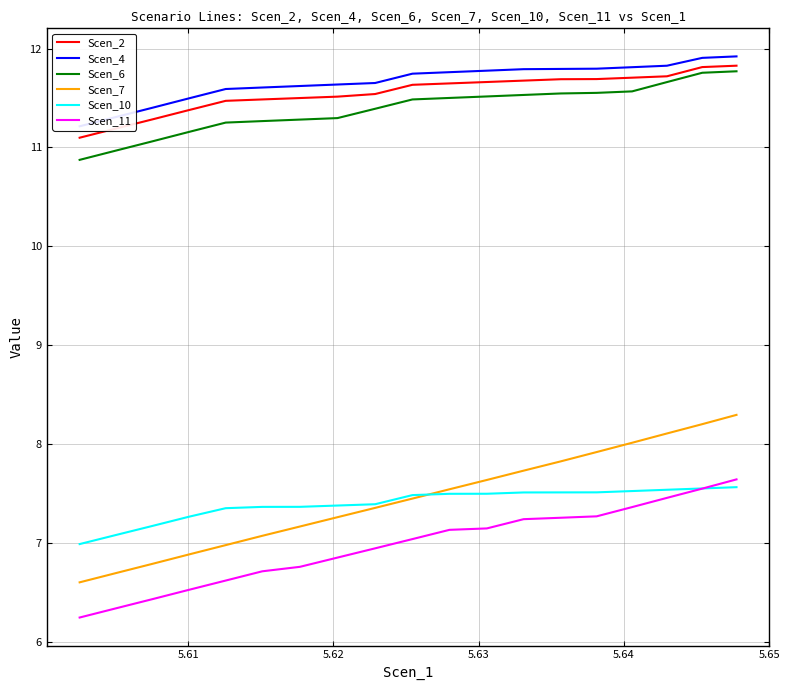

True or false: Scen_11 and Scen_7 intersect in this chart.

False